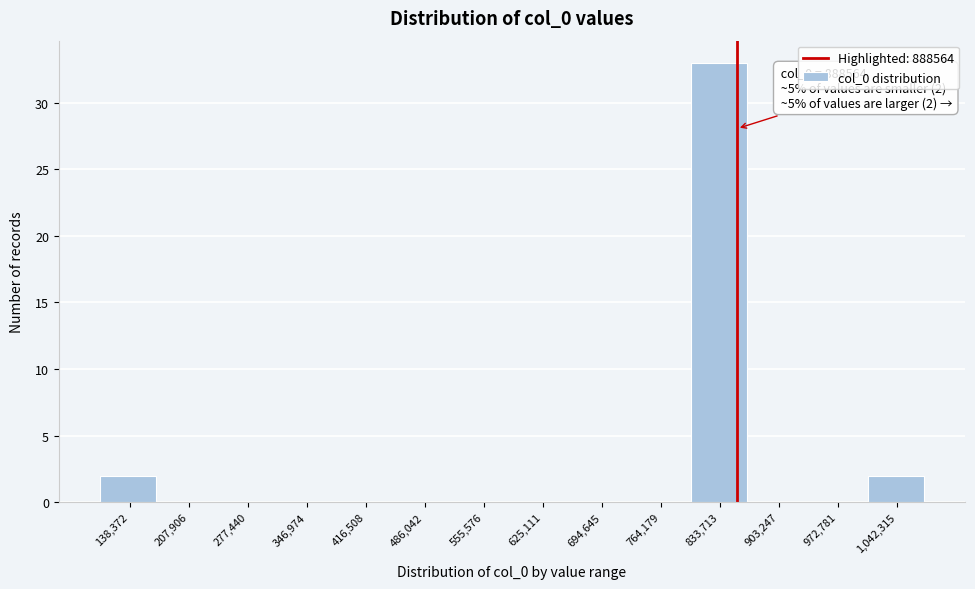

Reading left to right, extract all data points from this chart.

138,372=2	207,906=0	277,440=0	346,974=0	416,508=0	486,042=0	555,576=0	625,111=0	694,645=0	764,179=0	833,713=33	903,247=0	972,781=0	1,042,315=2